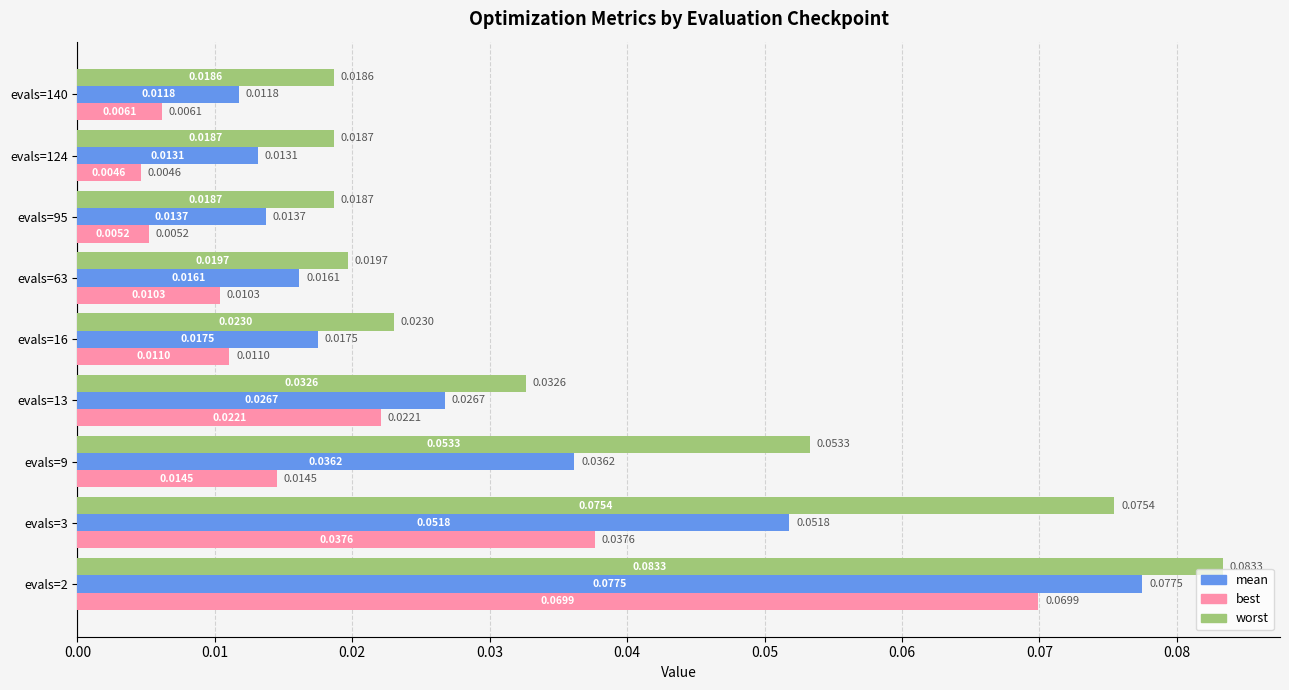

At how many categories does at least one series exceed 0?

9